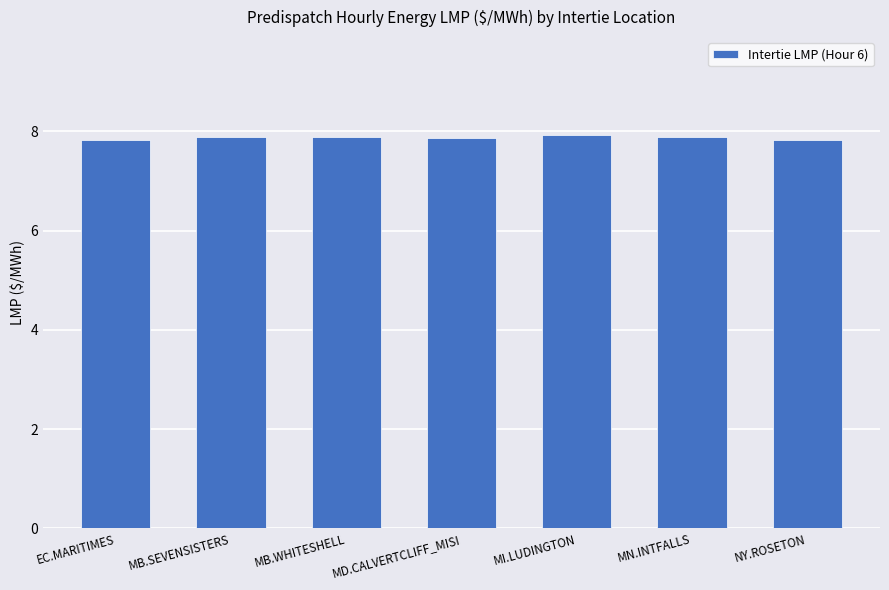

What position from the right is MD.CALVERTCLIFF_MISI?

4